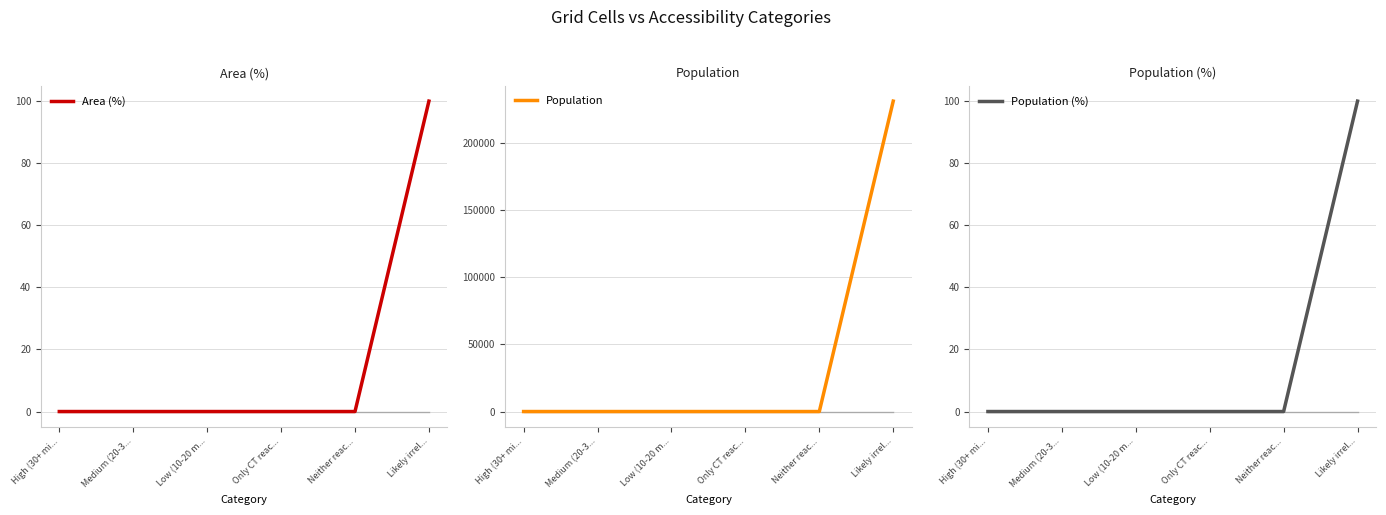

Reading left to right, extract all data points from this chart.

Area (%): 0	0	0	0	0	100
Population: 0	0	0	0	0	231433
Population (%): 0	0	0	0	0	100